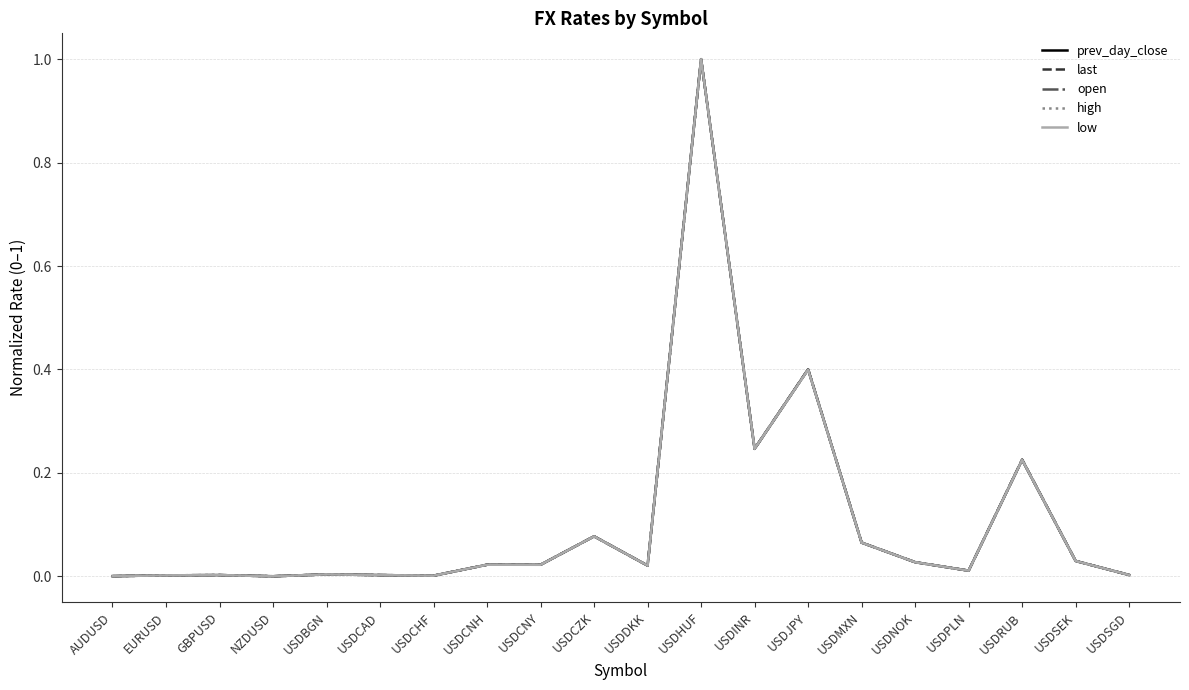

What is the total value across all series at USDCZK?

0.4